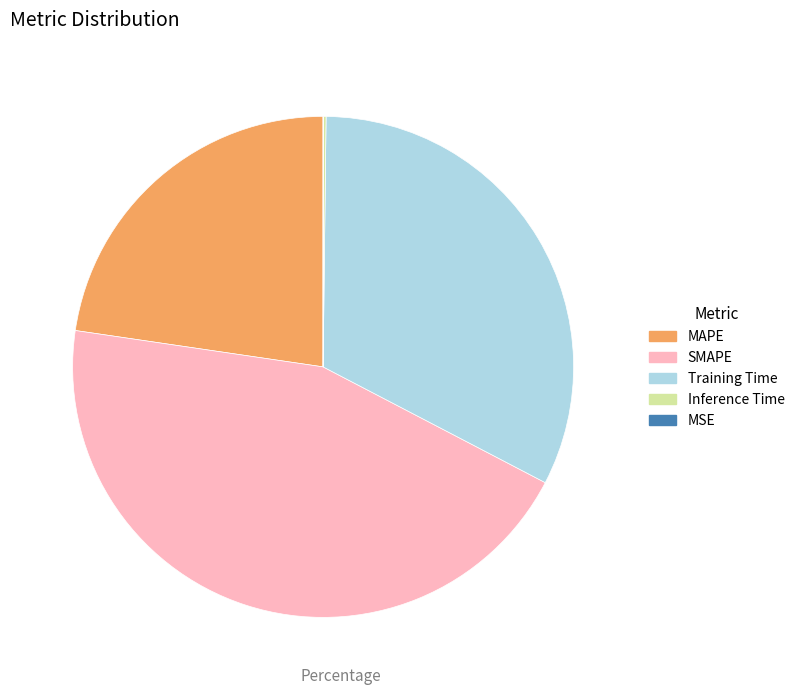

What is the largest slice in the pie chart?

SMAPE